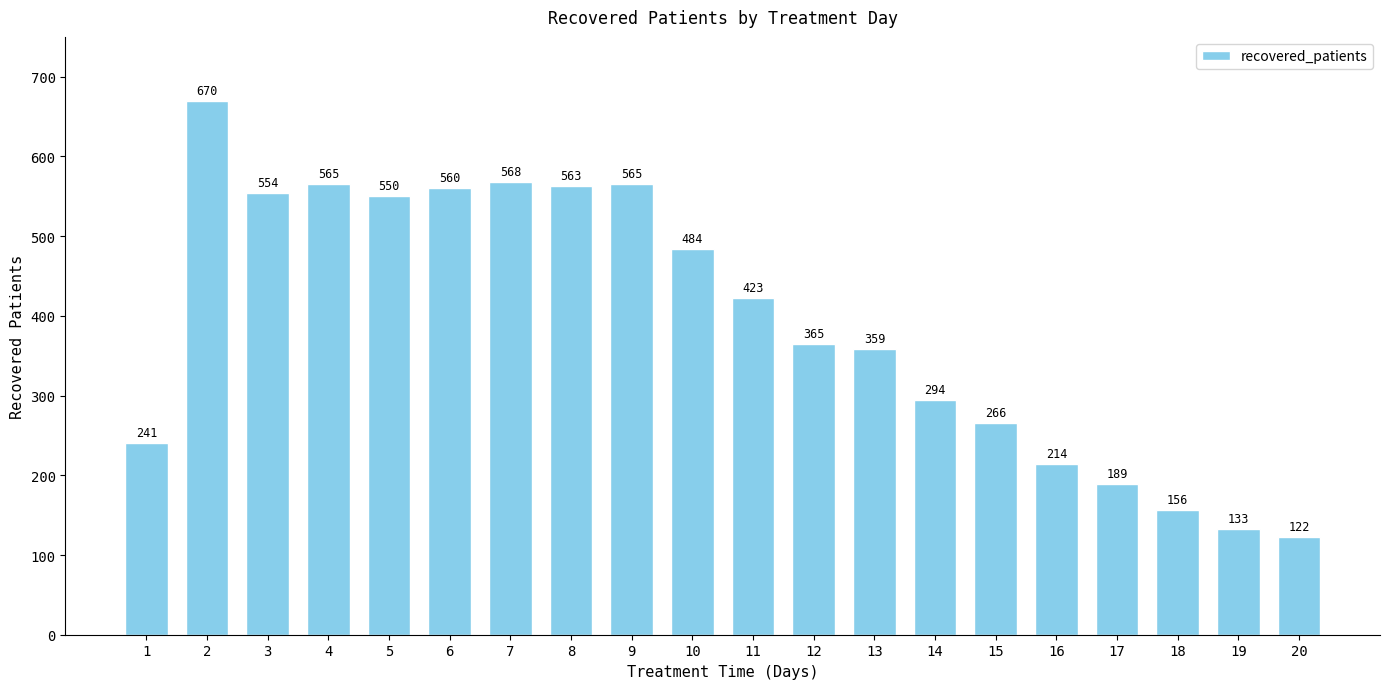

At which label does the data first exceed 423?

2